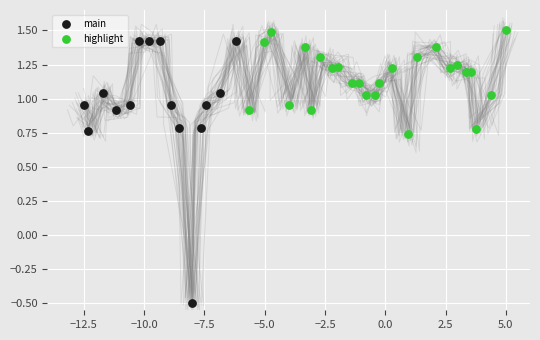

Which series has the largest Y range (max minus min)?

main